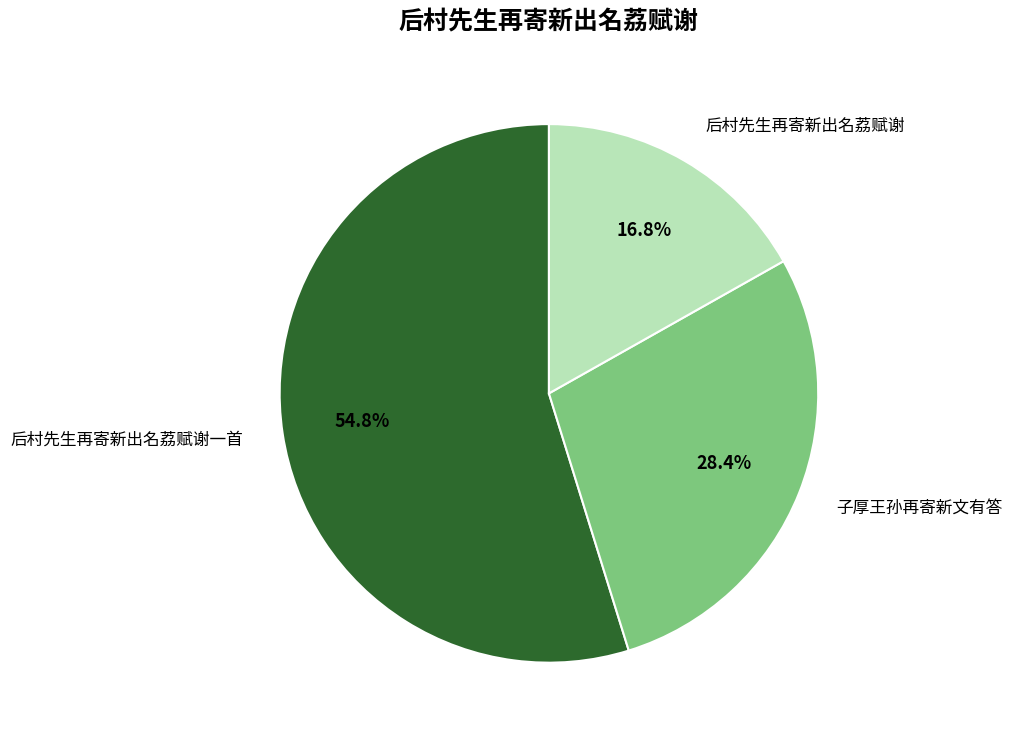

Is the sum of 子厚王孙再寄新文有答 and 后村先生再寄新出名荔赋谢 greater than half?

No